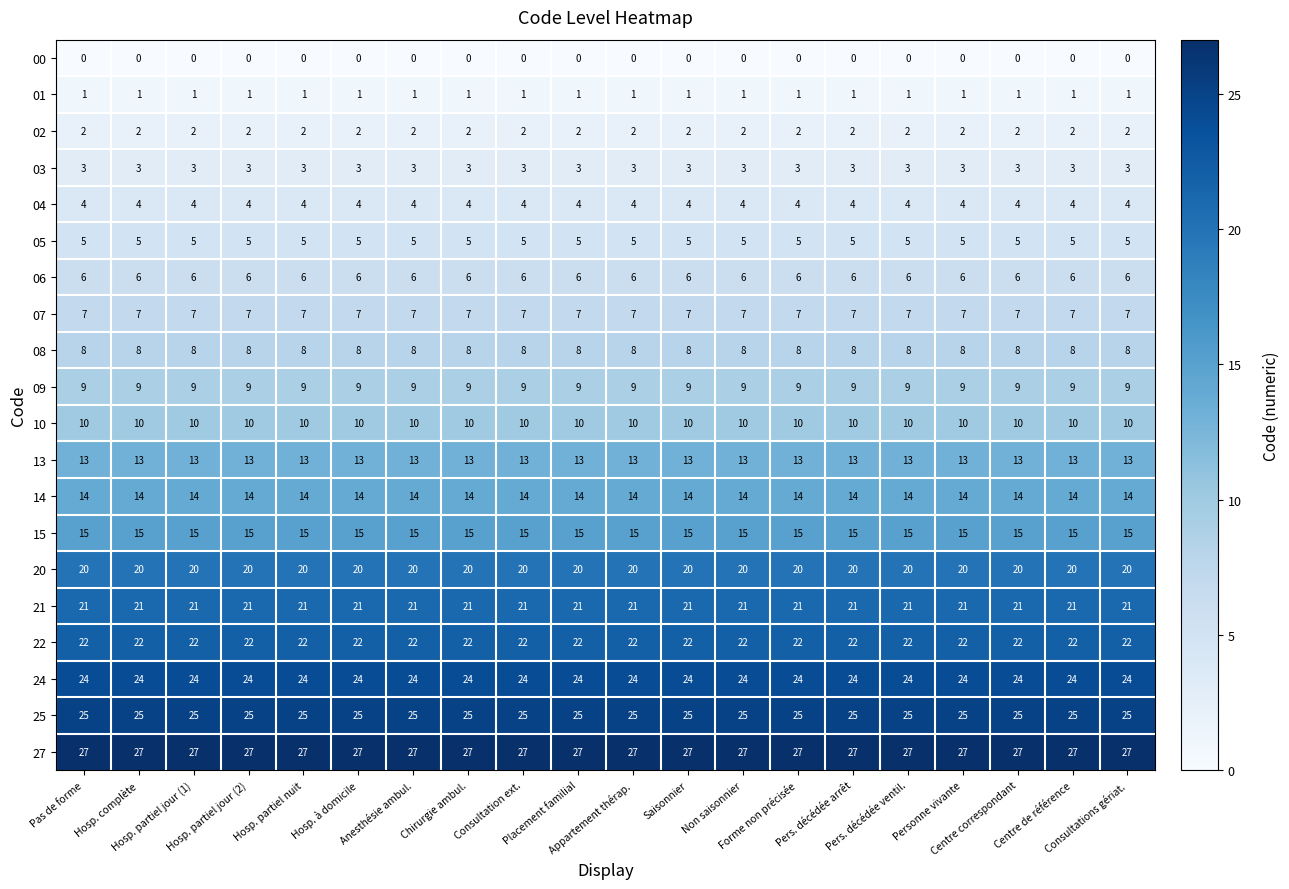

Count the number of categories in the chart.

20